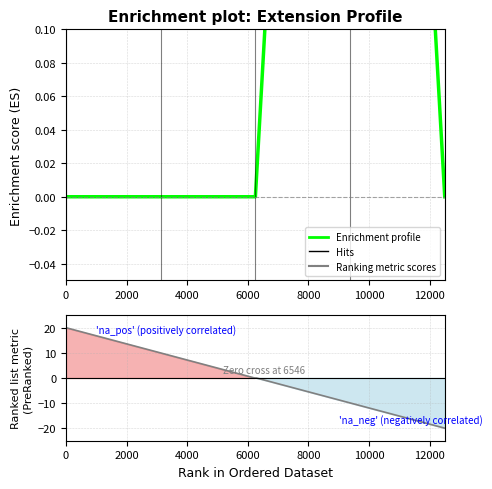

Count the number of categories in the chart.

5